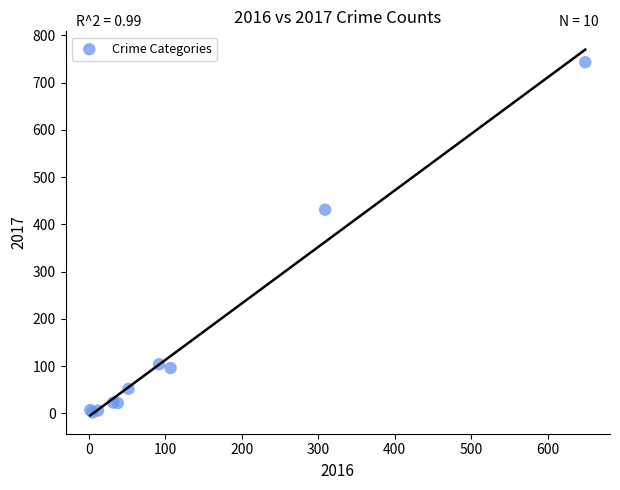

What Y value in the scatter plot is closest to 372?

431